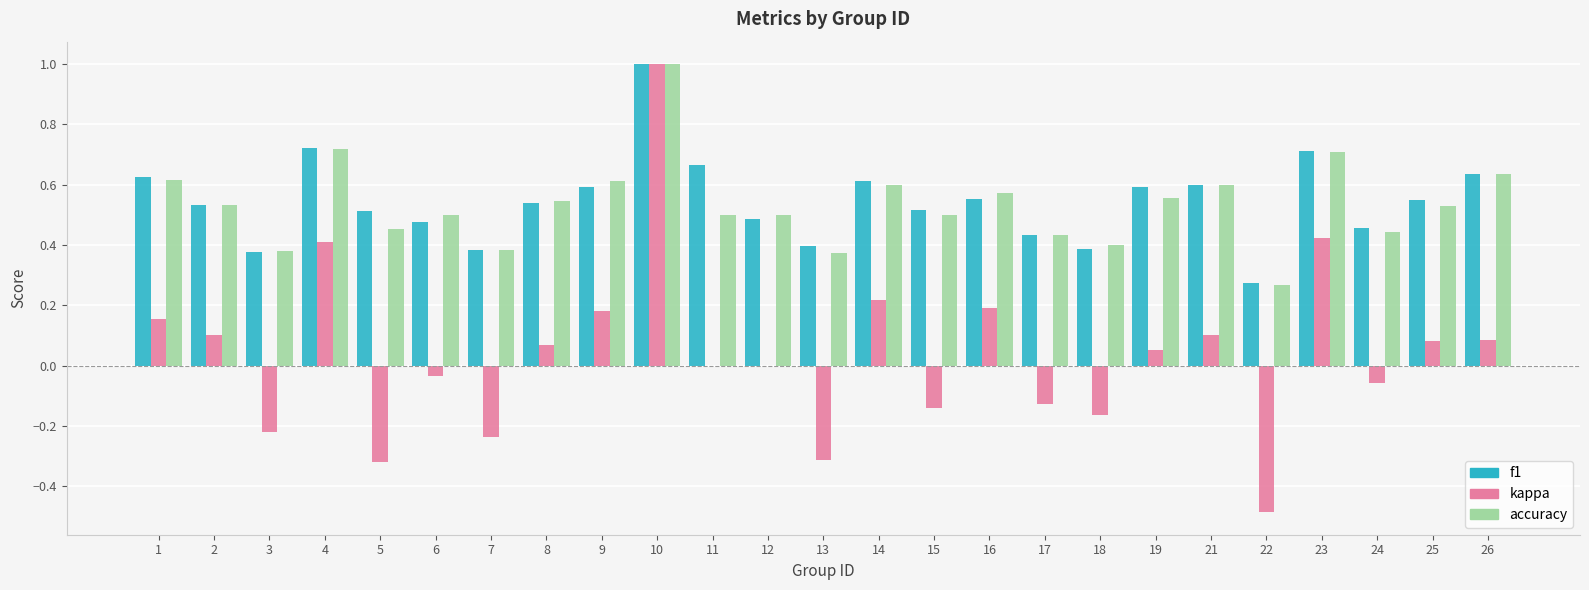

Are the bars grouped side by side (vs. stacked)?

Yes